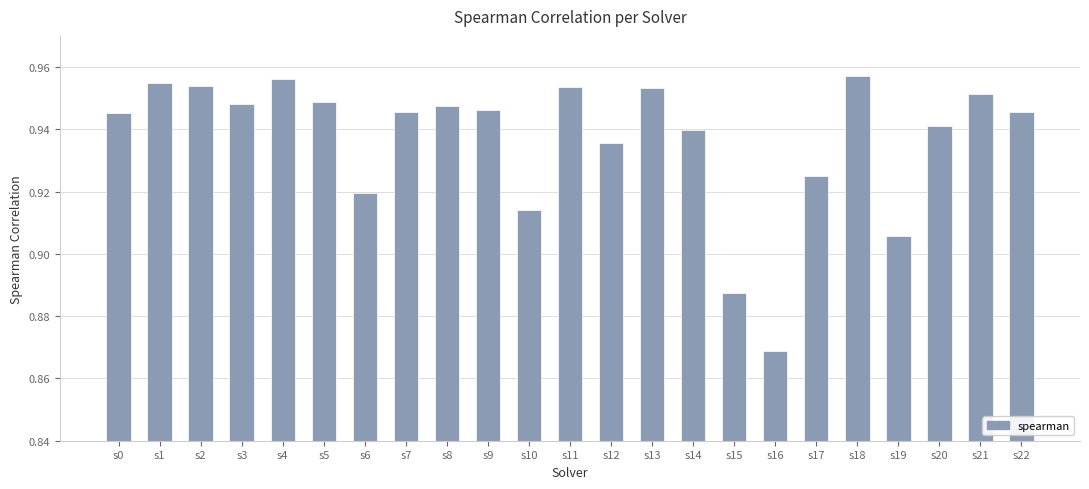

Are the bars grouped side by side (vs. stacked)?

No